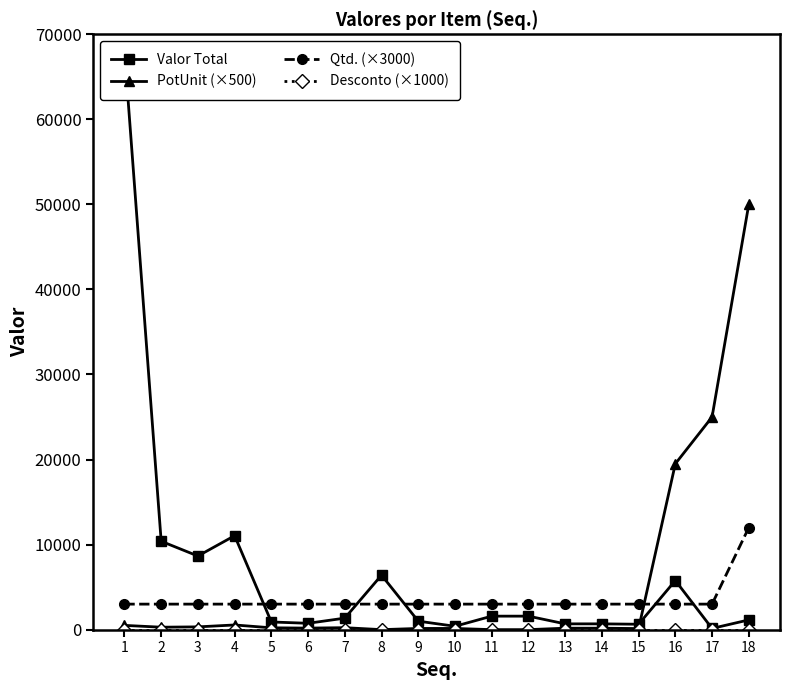

What is the minimum value for Qtd. (×3000)?

3000.0